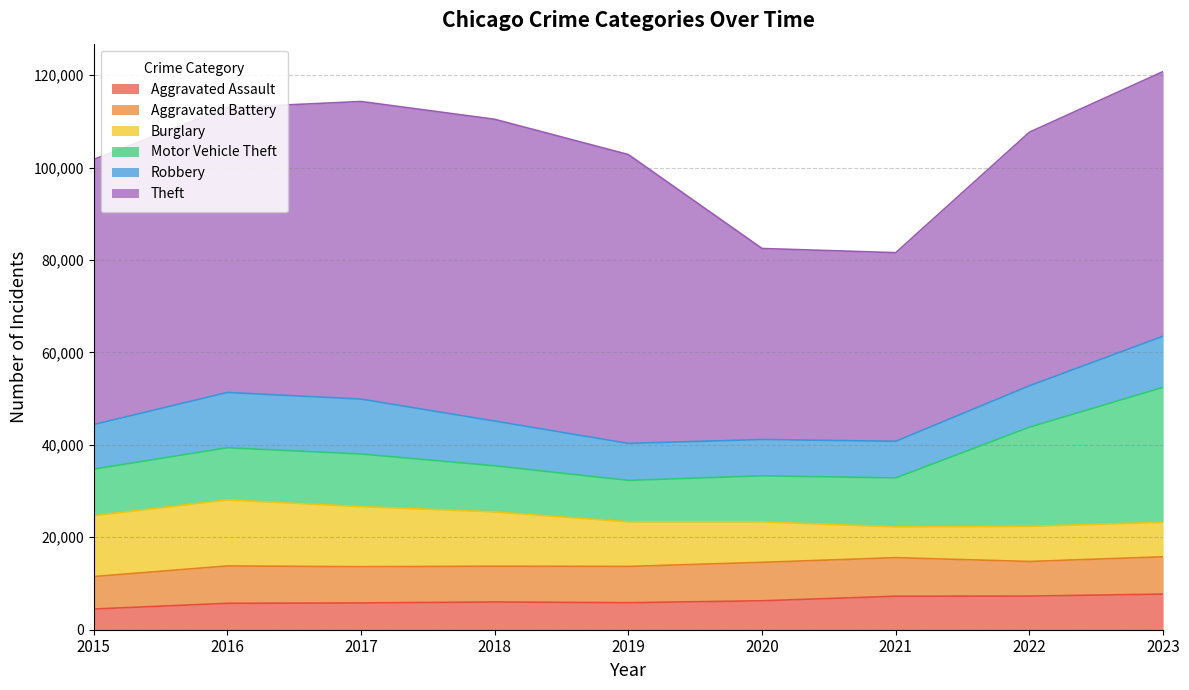

How many distinct data groups are displayed?

6